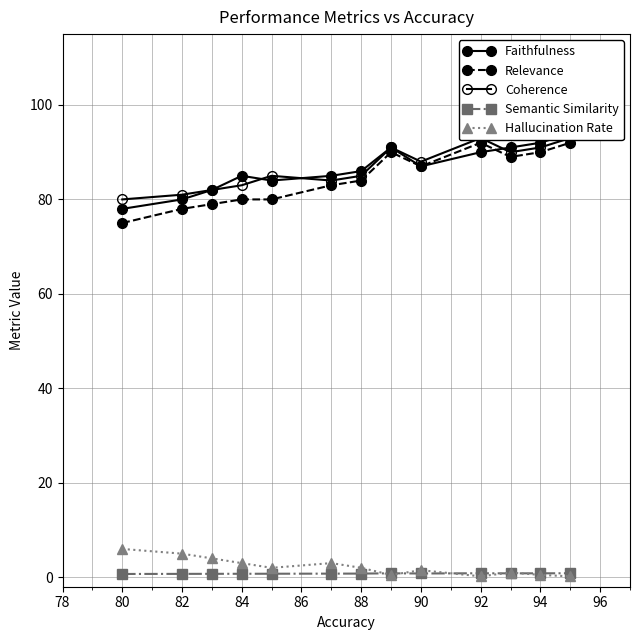

True or false: Relevance has more than 1 interior local peaks.

True